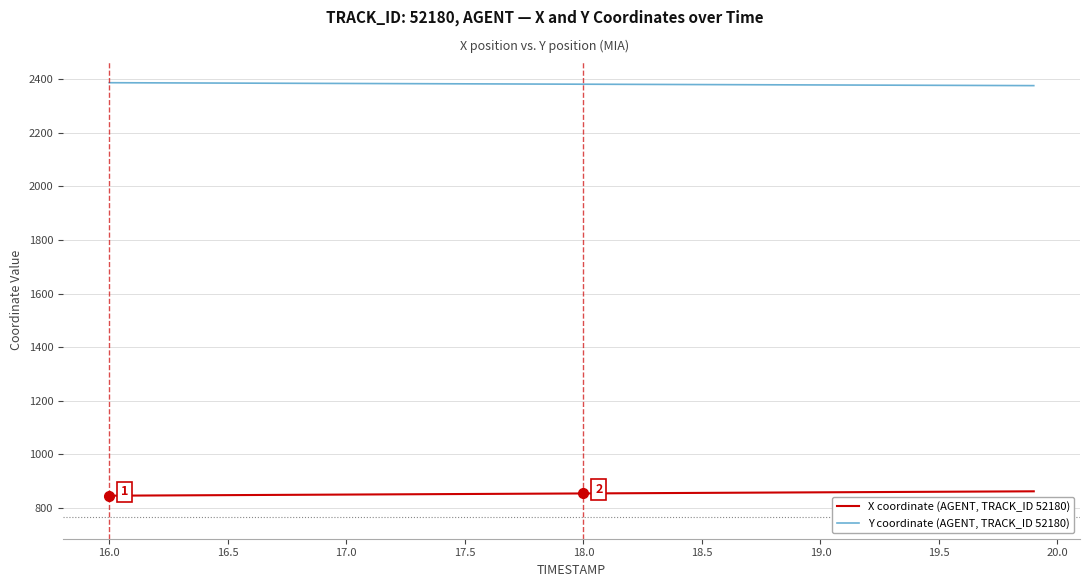

True or false: X coordinate (AGENT, TRACK_ID 52180) and Y coordinate (AGENT, TRACK_ID 52180) intersect in this chart.

False